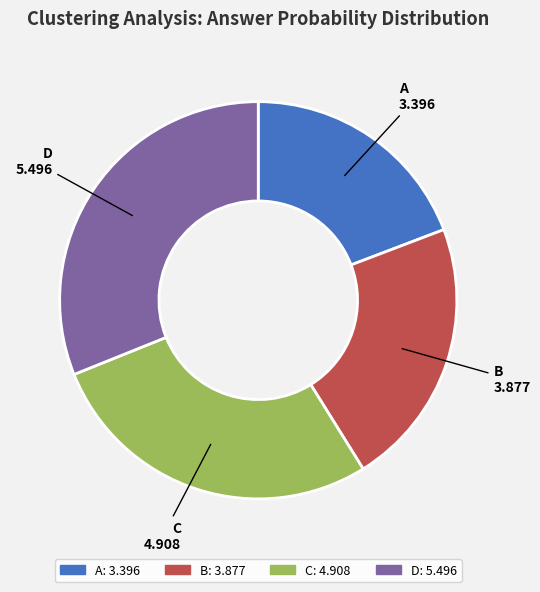

Rank the categories by value from highest to lowest.

D, C, B, A